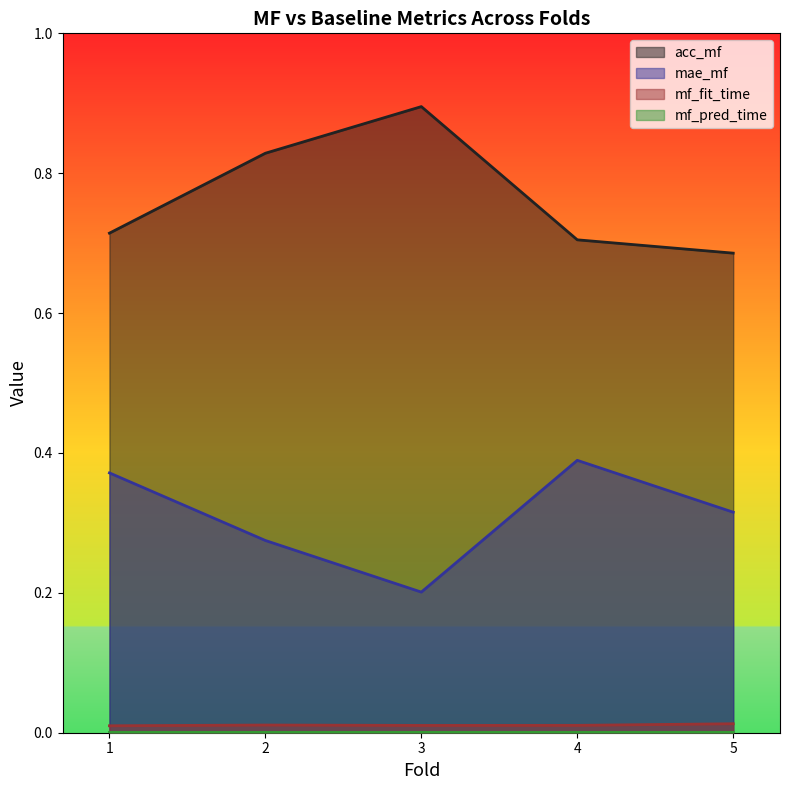

Between 5 and 4, which is larger?

4